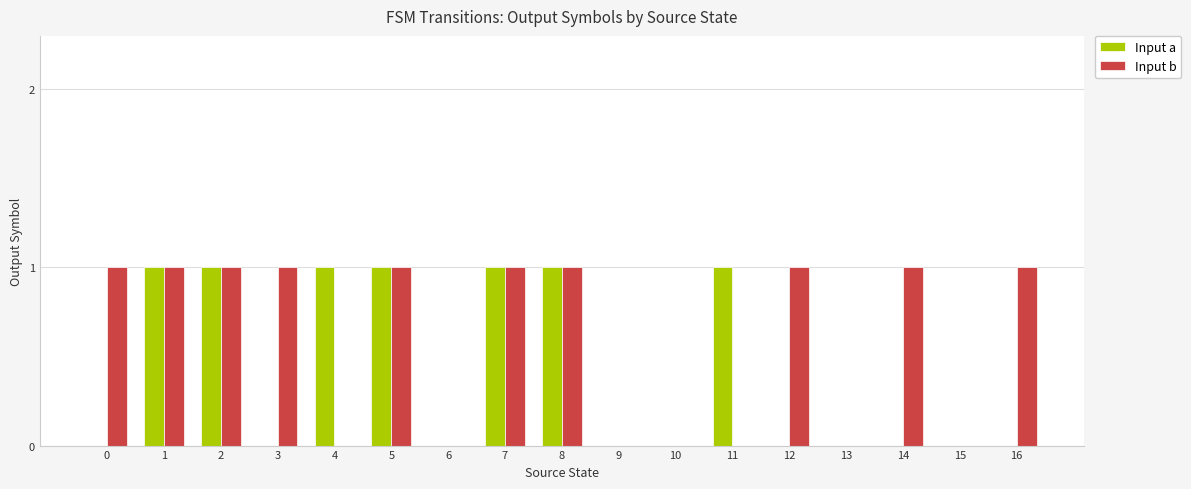

Which series changed the most between 10 and 16?

Input b